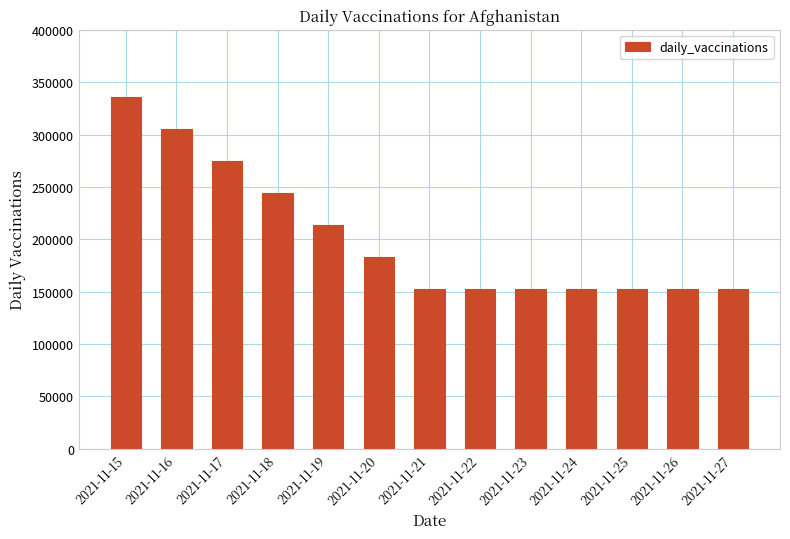

Is it true that the value at 2021-11-20 is 100216?

False